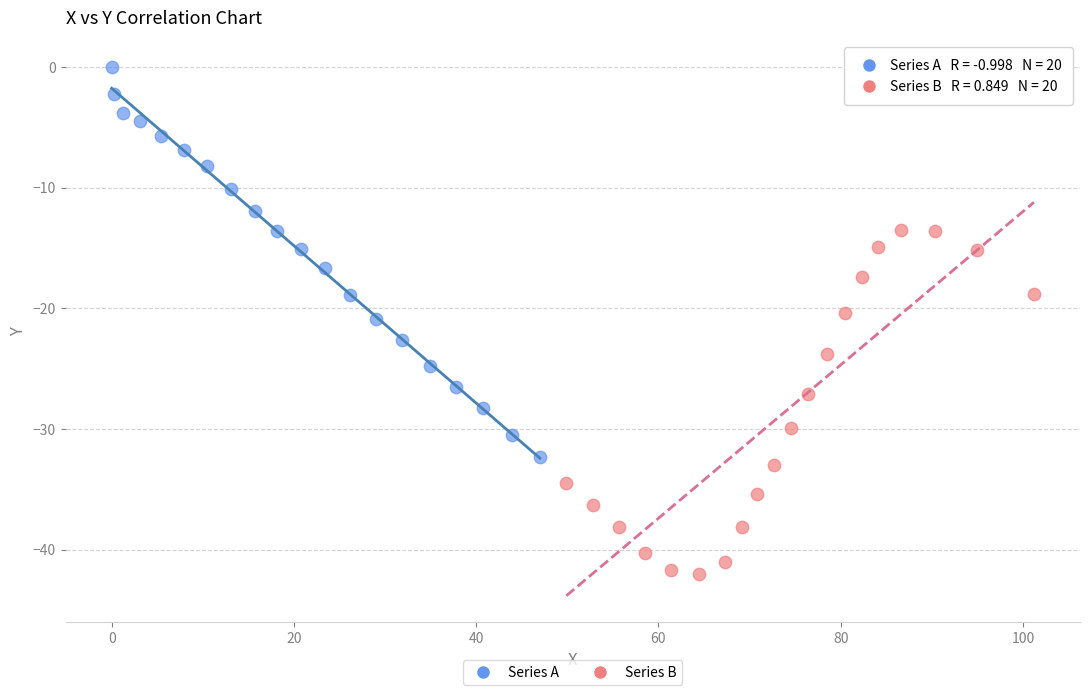

Which series reaches the maximum Y coordinate?

Series A